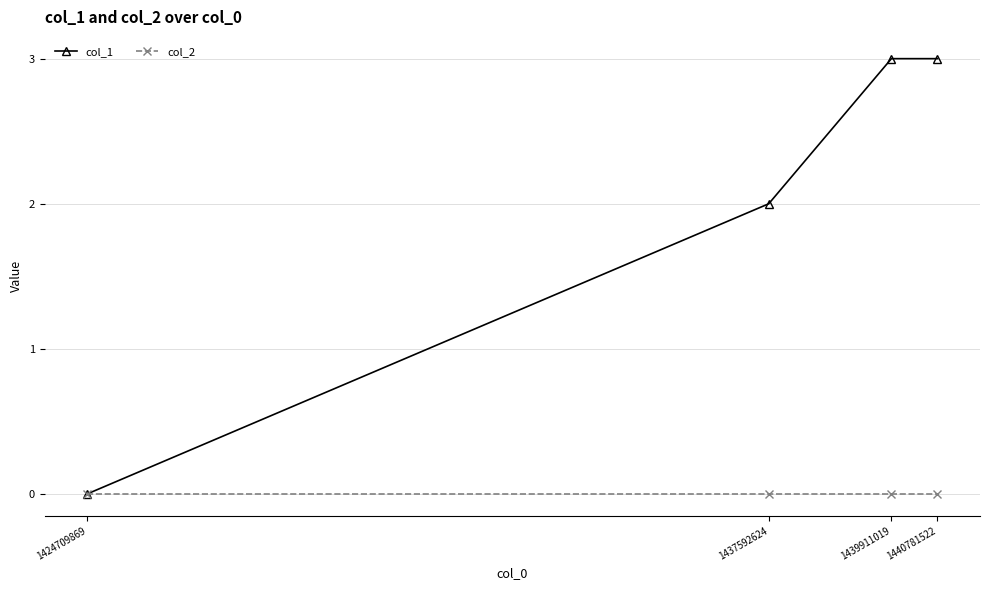

The value of col_1 at 1439911019 is 5. True or false?

False